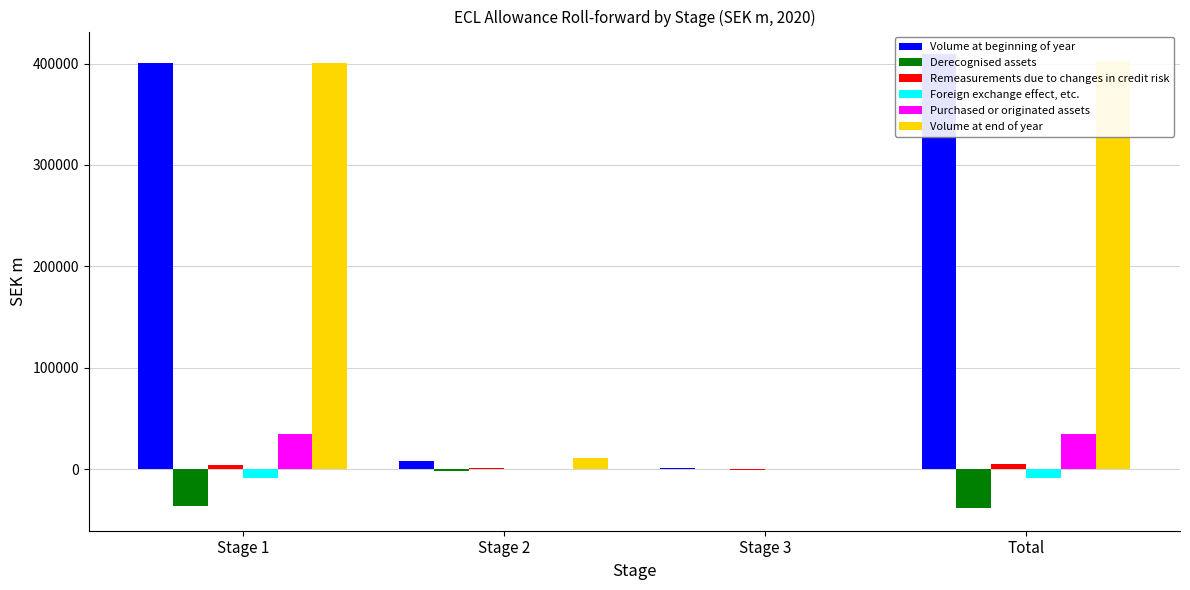

What is the total value across all series at Stage 2?

18761